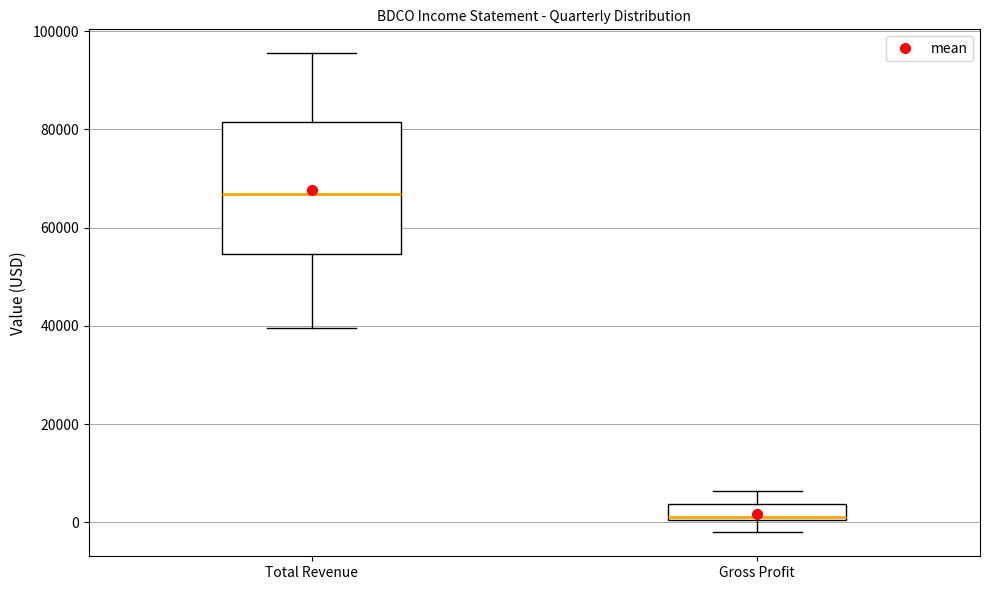

Reading left to right, transcribe this box plot: for each box, give where its median line is, the range the box spans, and where its two whiskers end, as read against the y-axis. The values are not printed on the chart, so give them approximately, as read against the axis.

Total Revenue: median 66000, box 54000 to 82000, whiskers 40000 to 96000
Gross Profit: median 2000, box 0 to 4000, whiskers -2000 to 6000